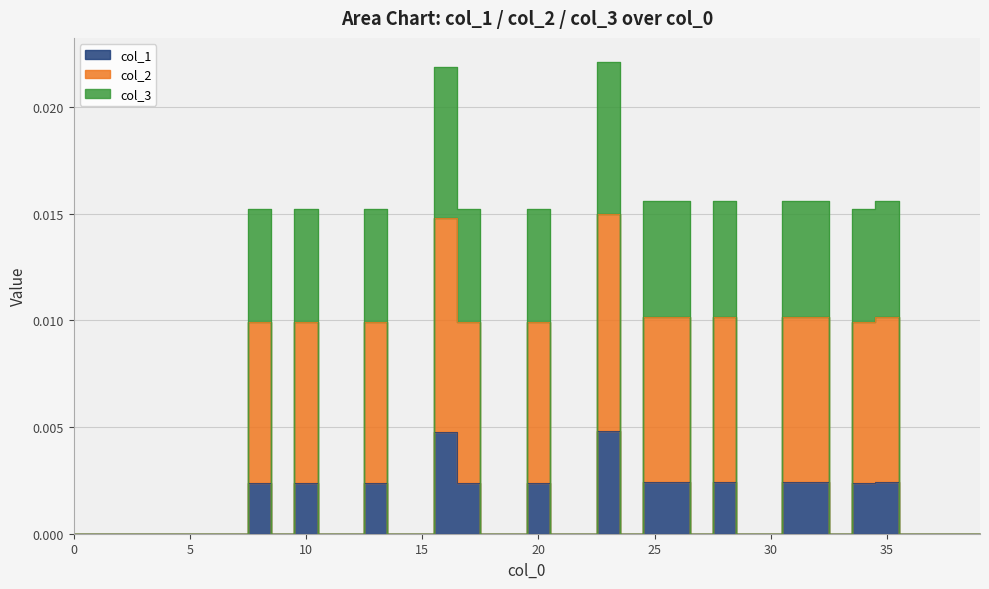

Is it true that col_3 equals 0.0 at 20?

False